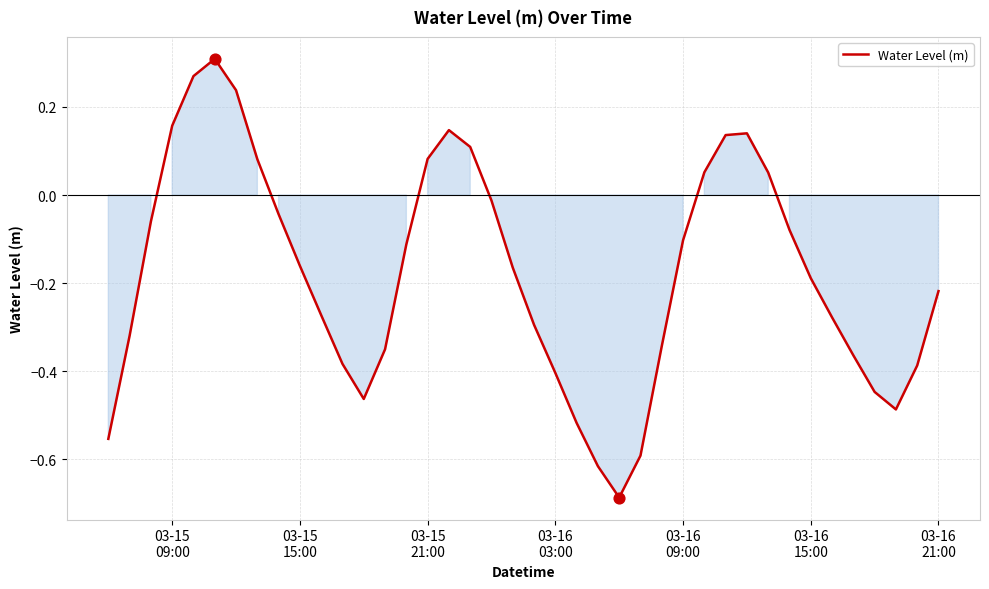

What is the difference between the maximum and minimum values?

1.0